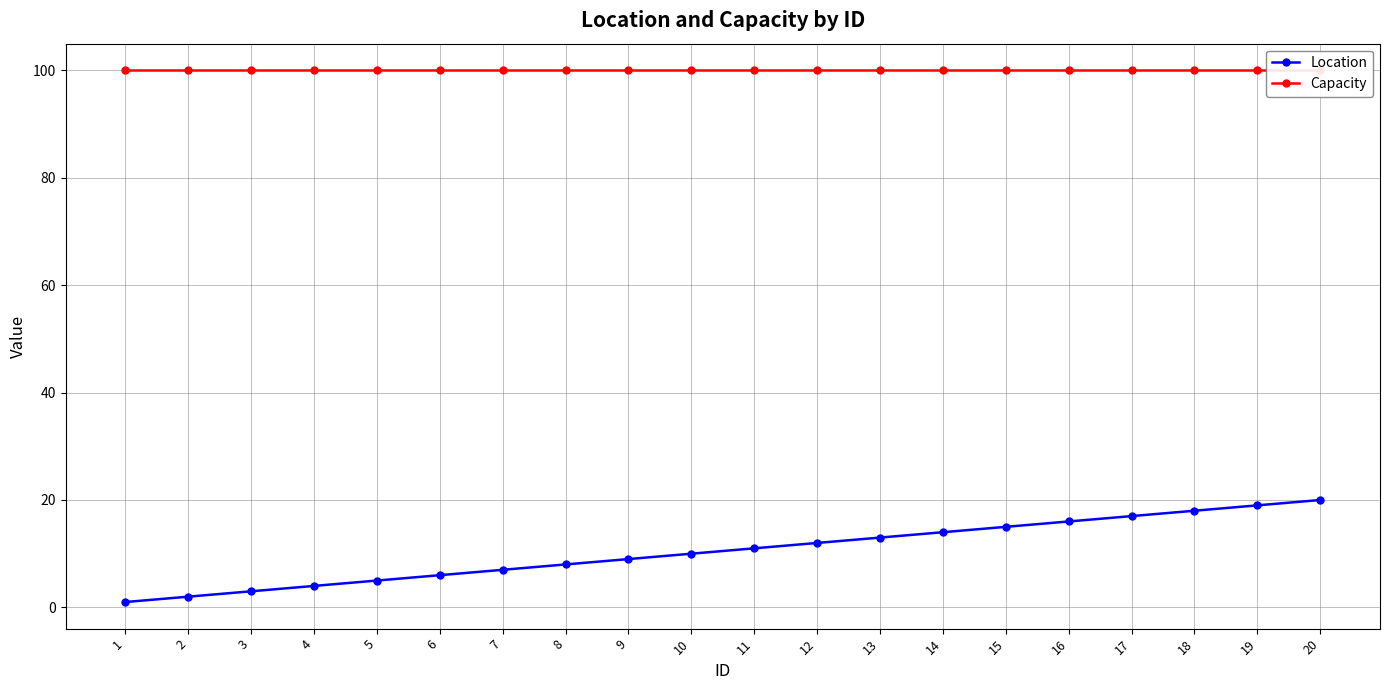

Which series changed the most between 8 and 9?

Location